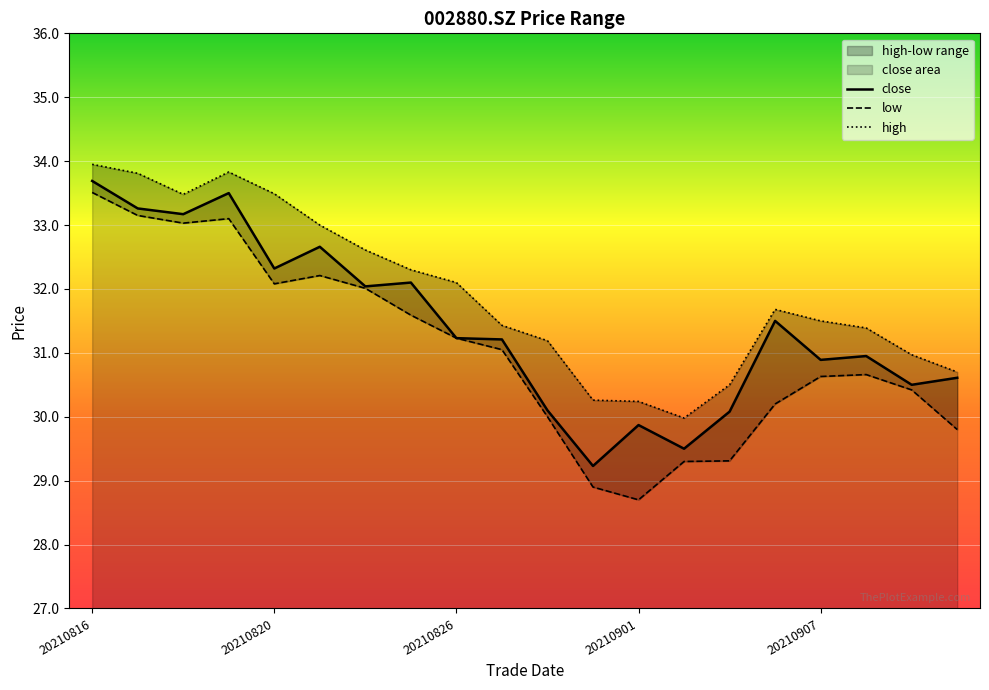

At which label is high closest to 31?

20210909